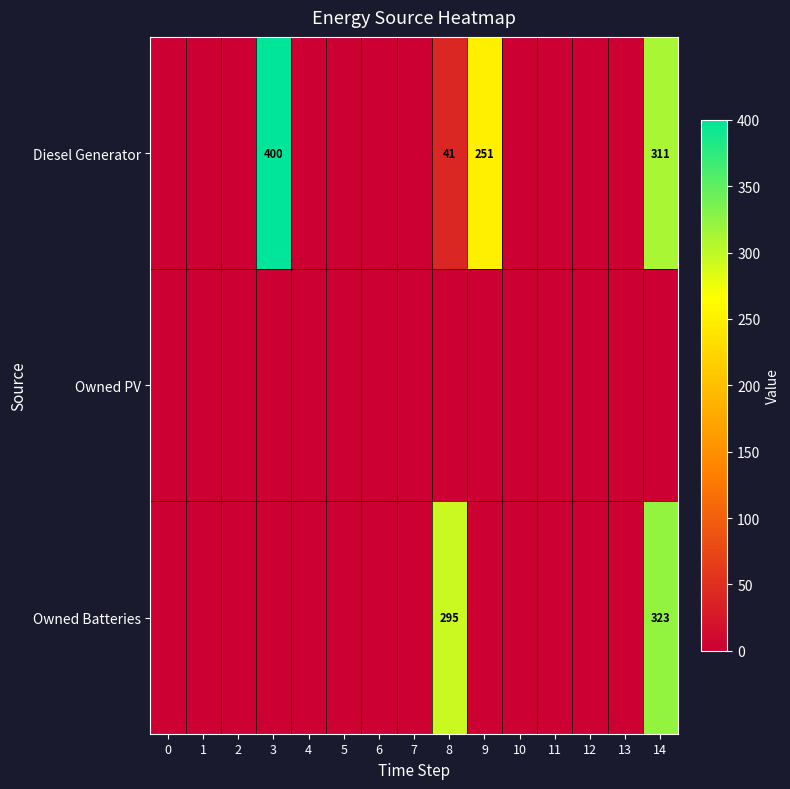

The value of Diesel Generator at 8 is 41. True or false?

True